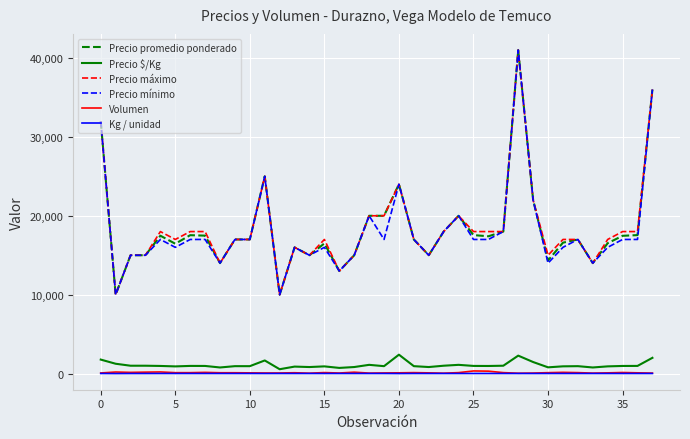

What is the greatest value displayed?

41000